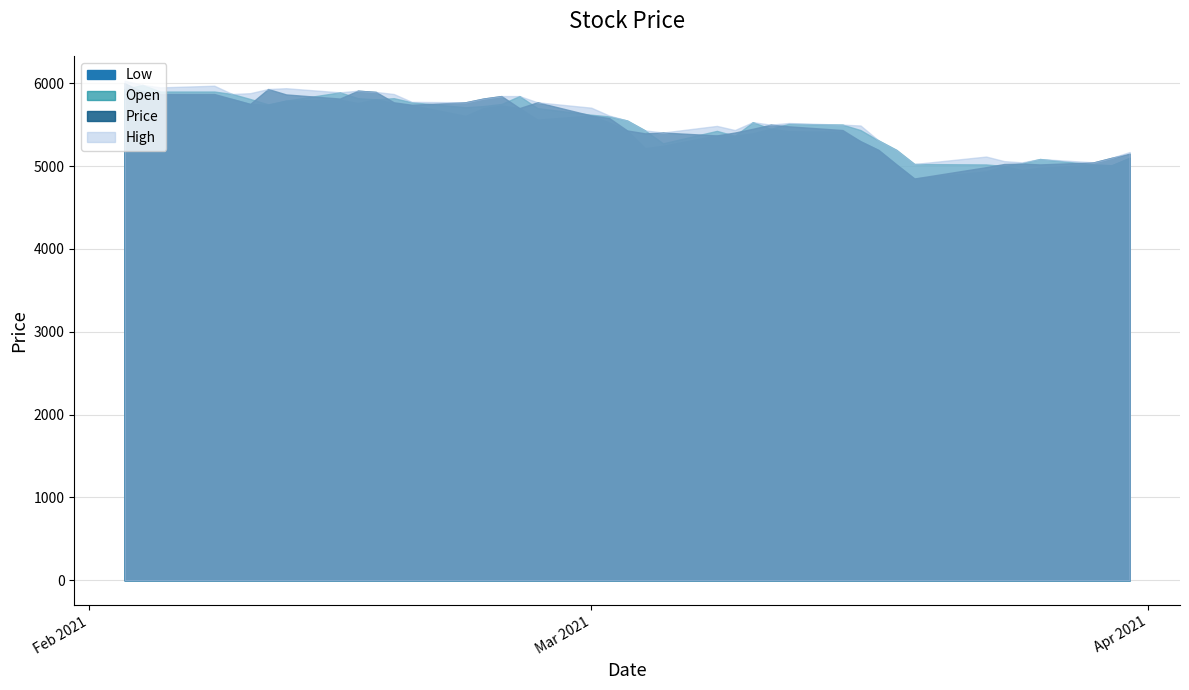

Is it true that High equals 4049 at 37?

False